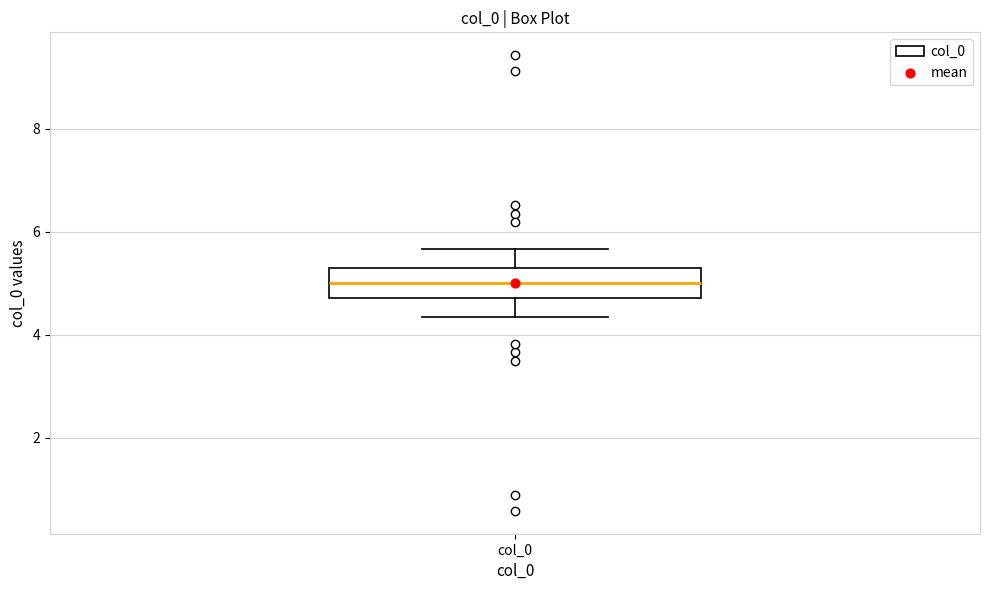

Transcribe this box plot: give where the median line is, the range the box spans, and where the two whiskers end, as read against the y-axis. The values are not printed on the chart, so give them approximately, as read against the axis.

median 5.0, box 4.8 to 5.2, whiskers 4.4 to 5.6